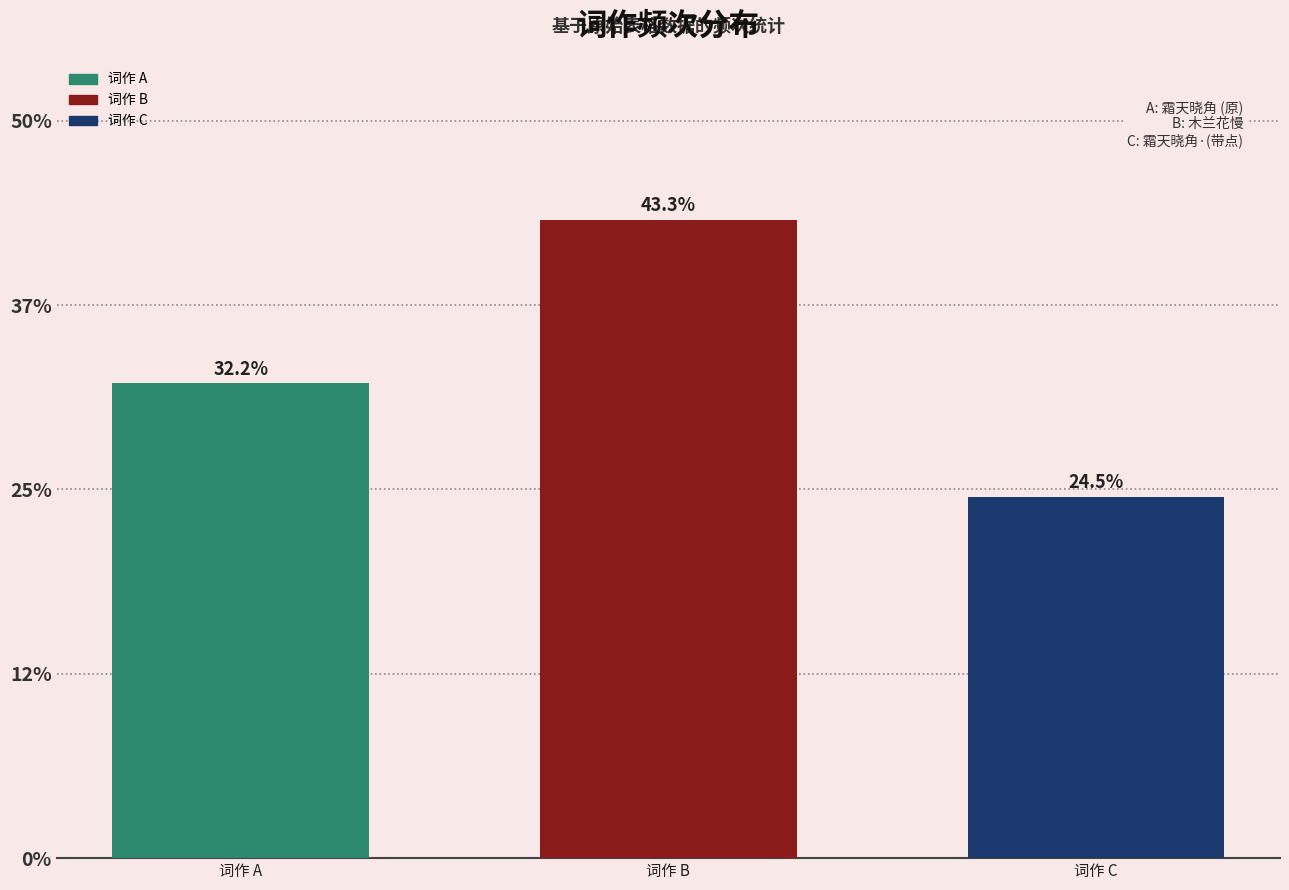

How many data points are less than 32?

1